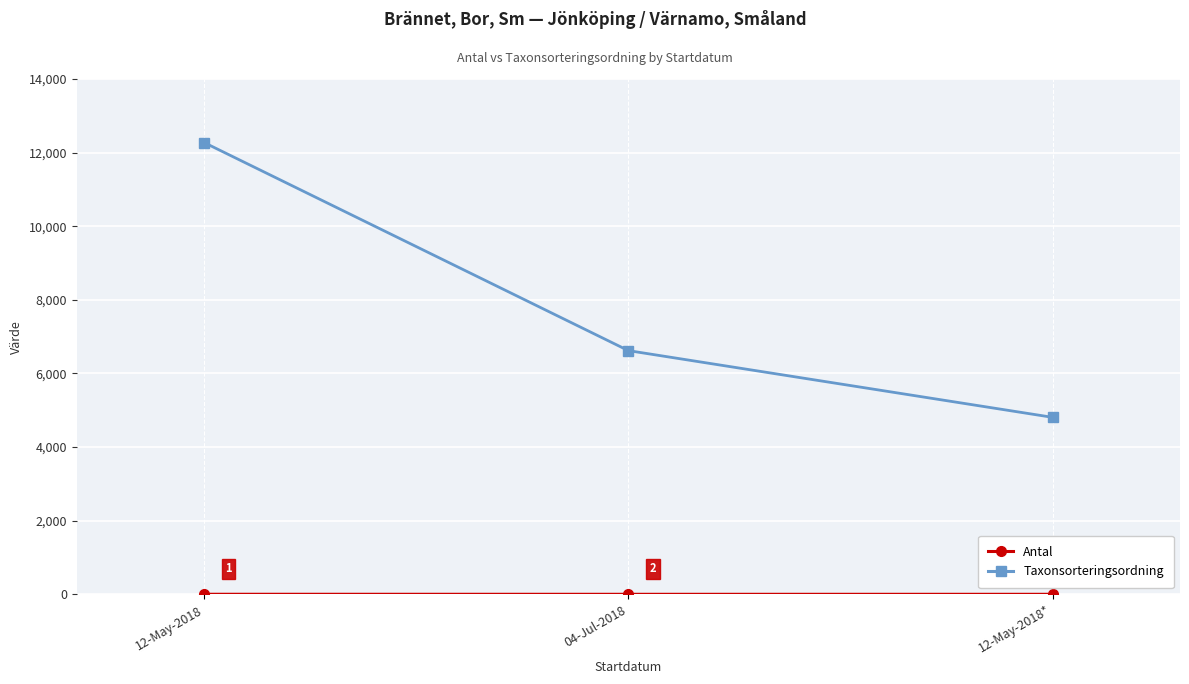

Rank the categories by Taxonsorteringsordning value from highest to lowest.

12-May-2018, 04-Jul-2018, 12-May-2018*